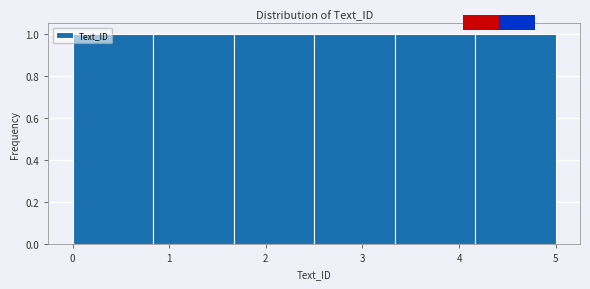

What is the height of the bar covering 0.0 to 0.8 on the x-axis? Neither the bar edges nor the heights are printed on the chart, so give them approximately, as read against the axes.

1